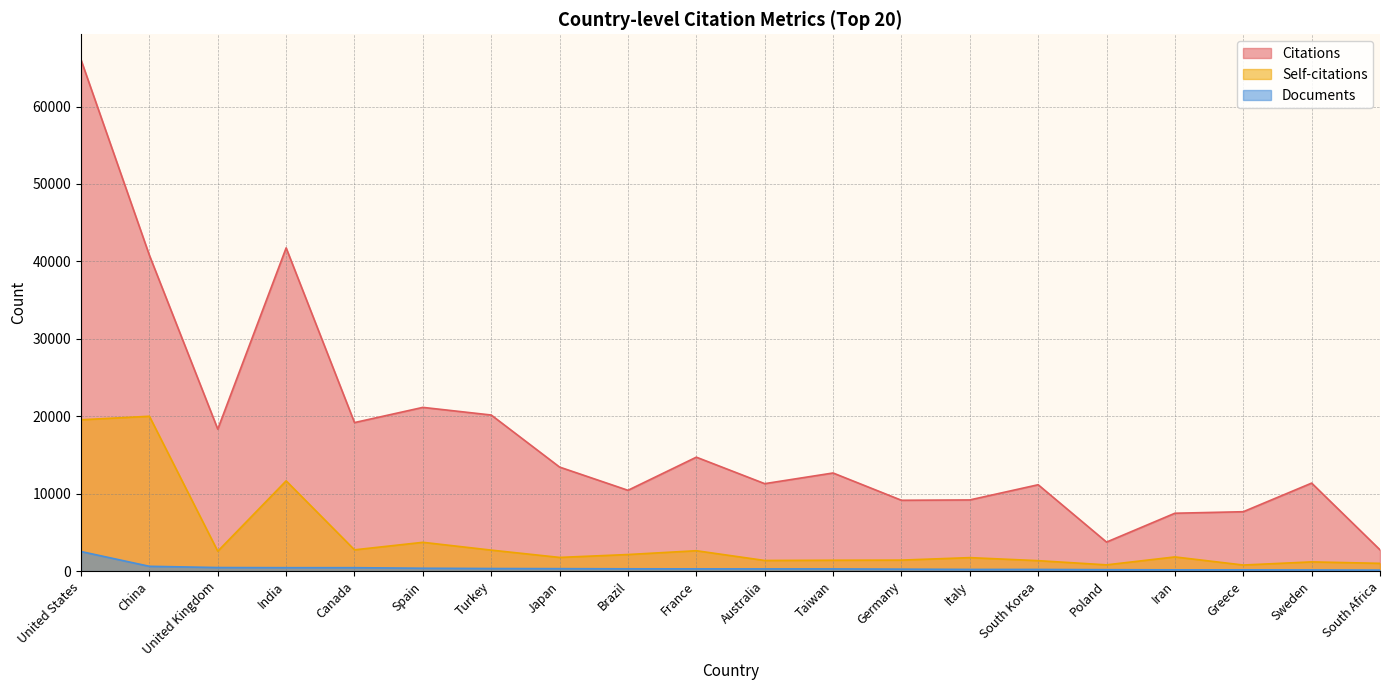

At which category is the sum across all series the highest?

United States